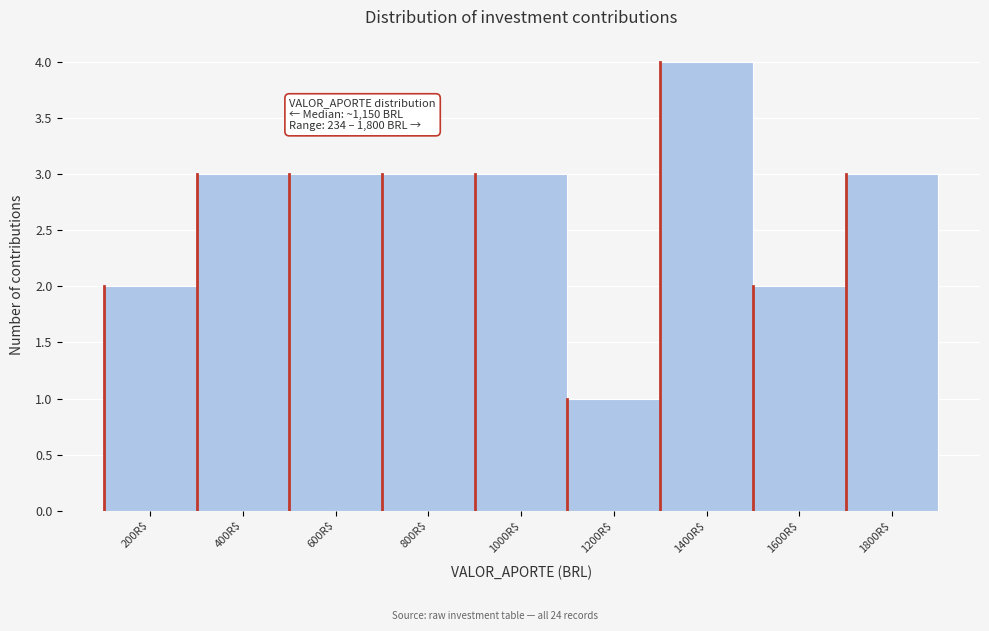

Reading left to right, what are all the values shown in this chart?

2	3	3	3	3	1	4	2	3